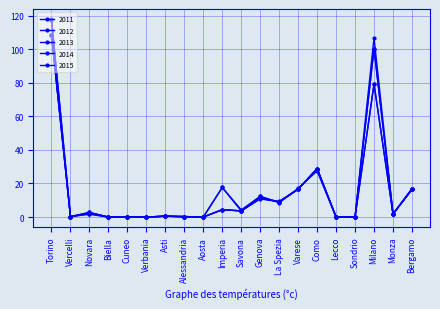

Reading left to right, transcribe all the data shown in this chart.

2011: 108.5	0.2	2.7	0.0	0.2	0.0	0.5	0.3	0.0	17.6	4.3	12.3	8.6	17.1	27.5	0.0	0.0	79.3	1.8	16.4
2012: 108.5	0.2	2.7	0.0	0.2	0.0	0.5	0.3	0.0	17.6	3.7	12.3	8.8	16.6	28.8	0.0	0.0	79.3	1.8	16.4
2013: 108.5	0.2	2.6	0.0	0.2	0.0	0.5	0.3	0.0	4.4	3.7	11.1	9.3	16.6	28.8	0.0	0.0	106.8	1.8	16.9
2014: 117.7	0.2	2.0	0.0	0.2	0.0	0.5	0.3	0.0	4.4	3.7	11.1	9.2	16.6	28.8	0.0	0.0	100.3	1.8	16.9
2015: 118.1	0.2	1.6	0.0	0.2	0.0	0.5	0.0	0.0	4.4	3.7	10.8	9.2	16.6	28.8	0.0	0.0	100.3	1.8	16.4